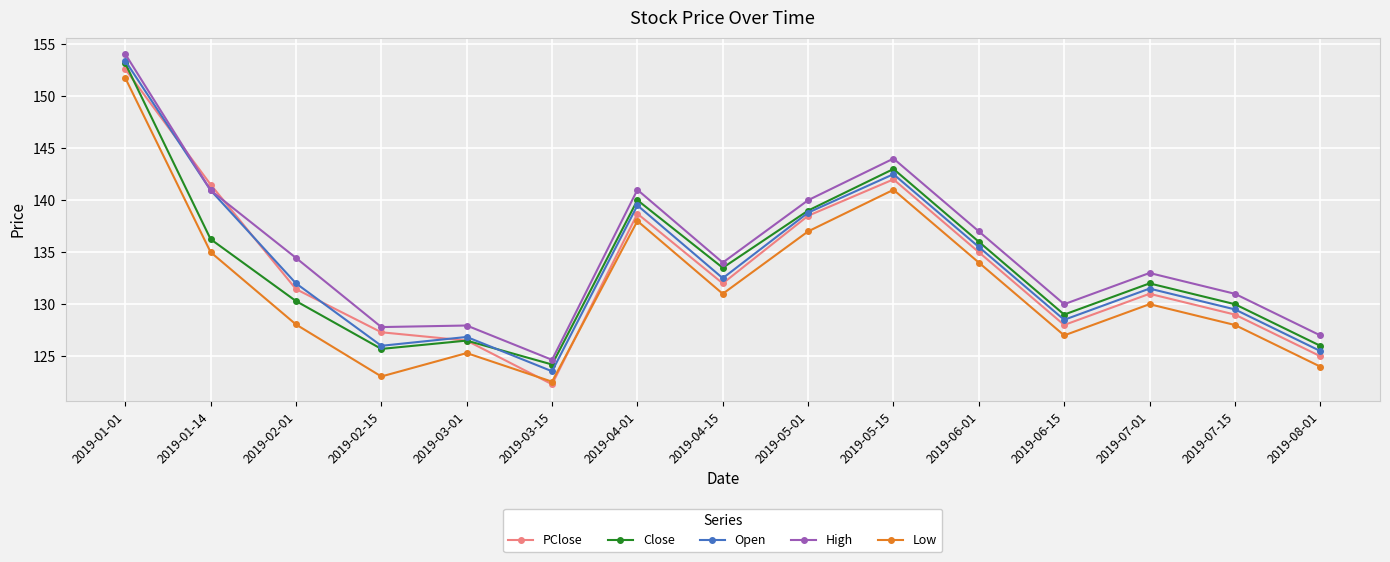

What is the value of the PClose point at the 4th from the left?

127.3